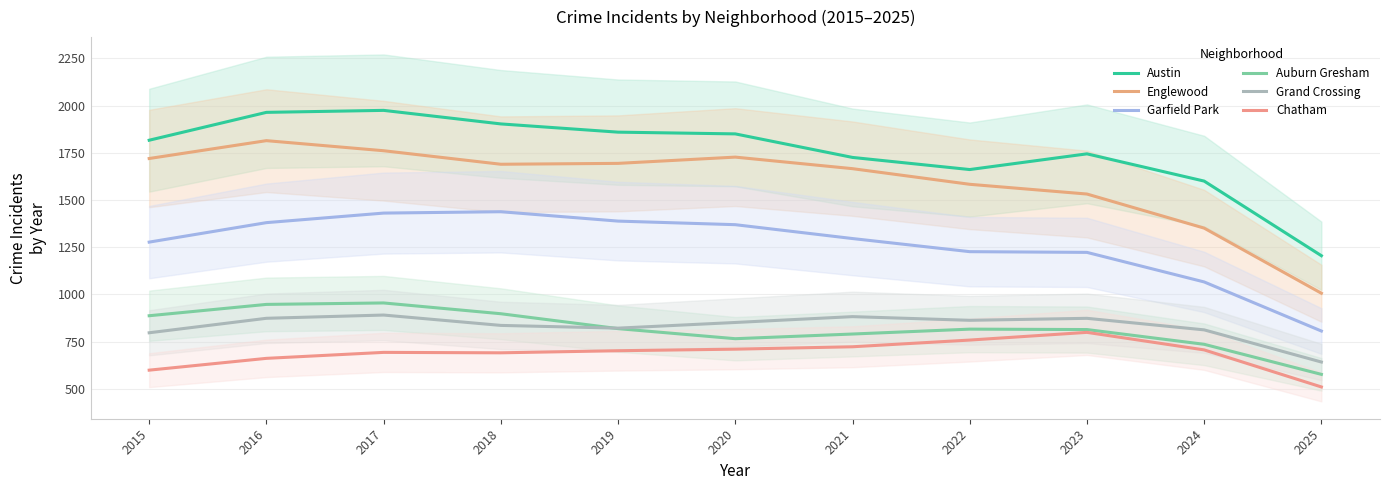

Rank the series at 2016 from lowest to highest value.

Chatham, Grand Crossing, Auburn Gresham, Garfield Park, Englewood, Austin